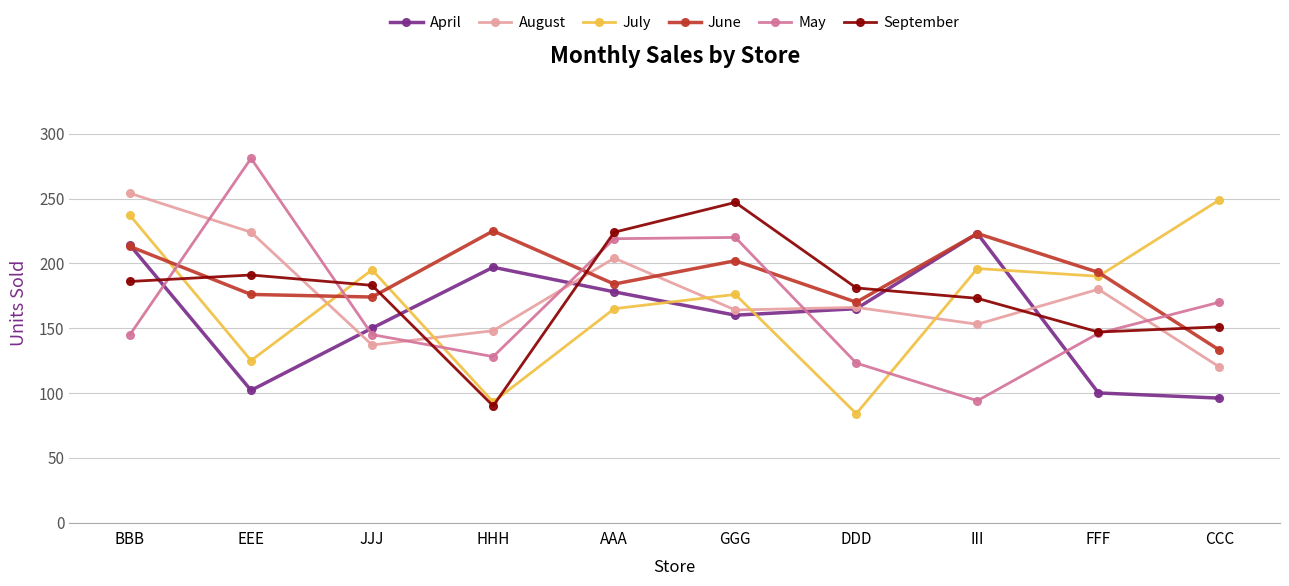

Which label corresponds to the largest value in the chart?

EEE